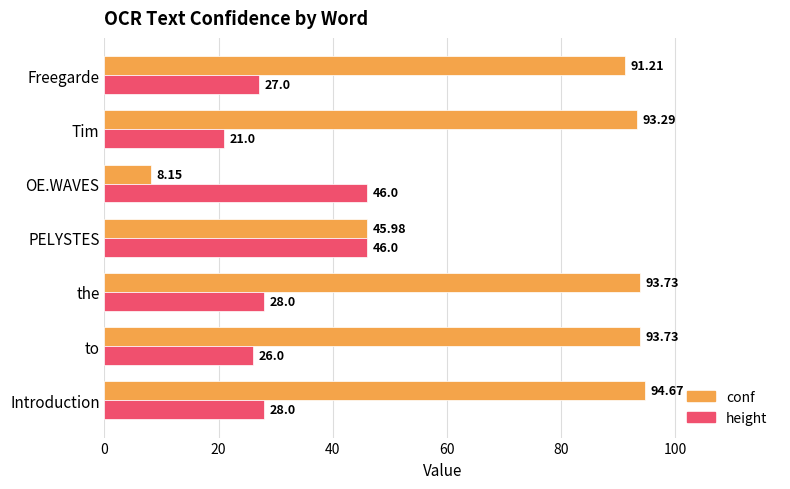

At which label is conf closest to 51?

PELYSTES